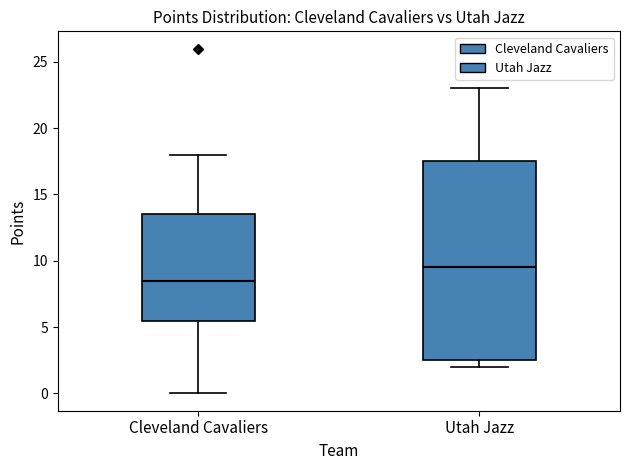

Which box is the tallest, from its lower edge to its upper edge?

Utah Jazz